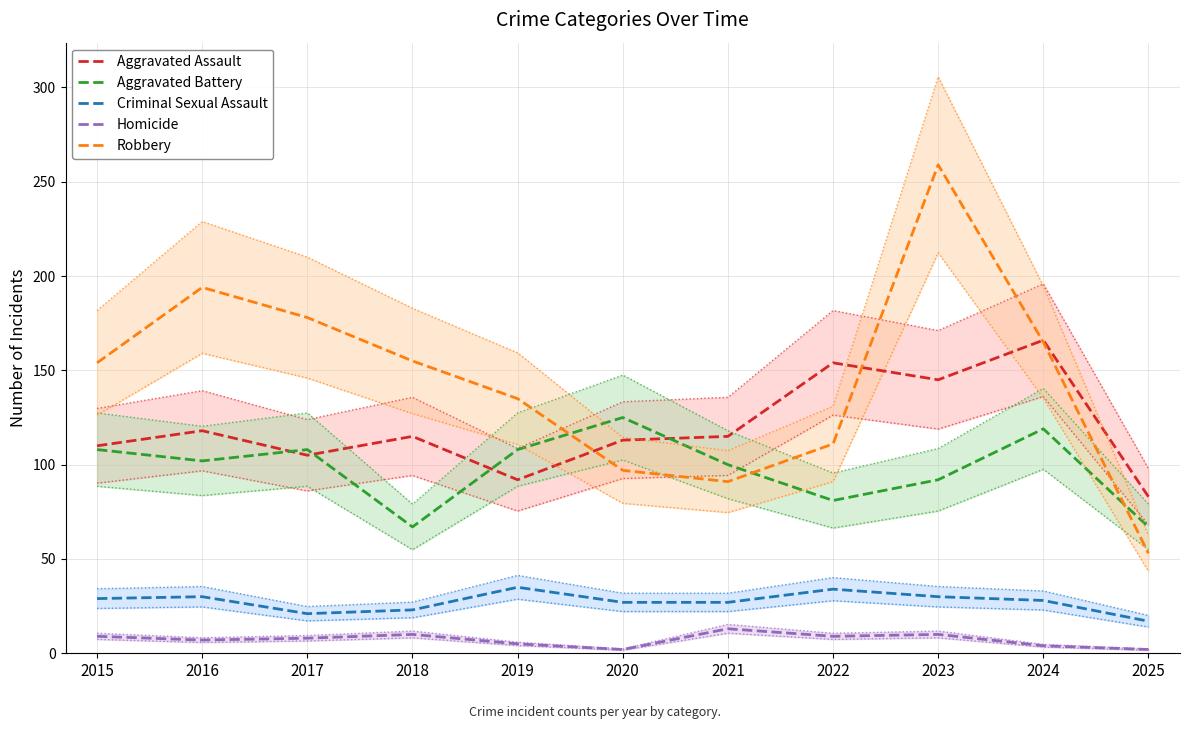

Is this an area chart (filled region under the line)?

No